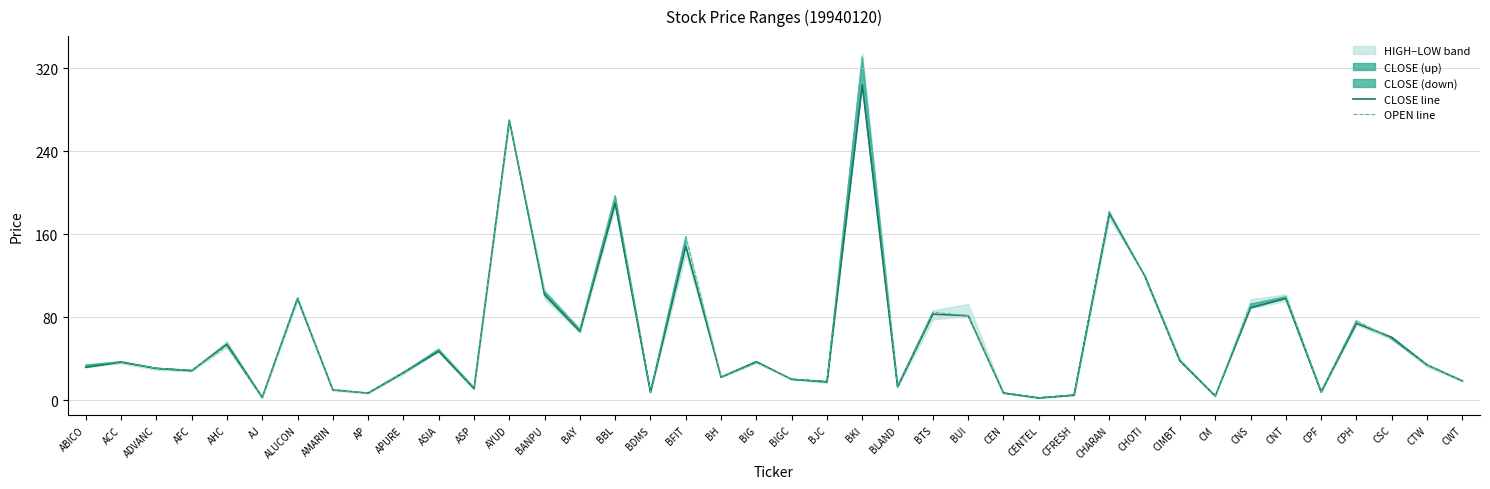

Is it true that CLOSE line equals 15.1 at BAY?

False